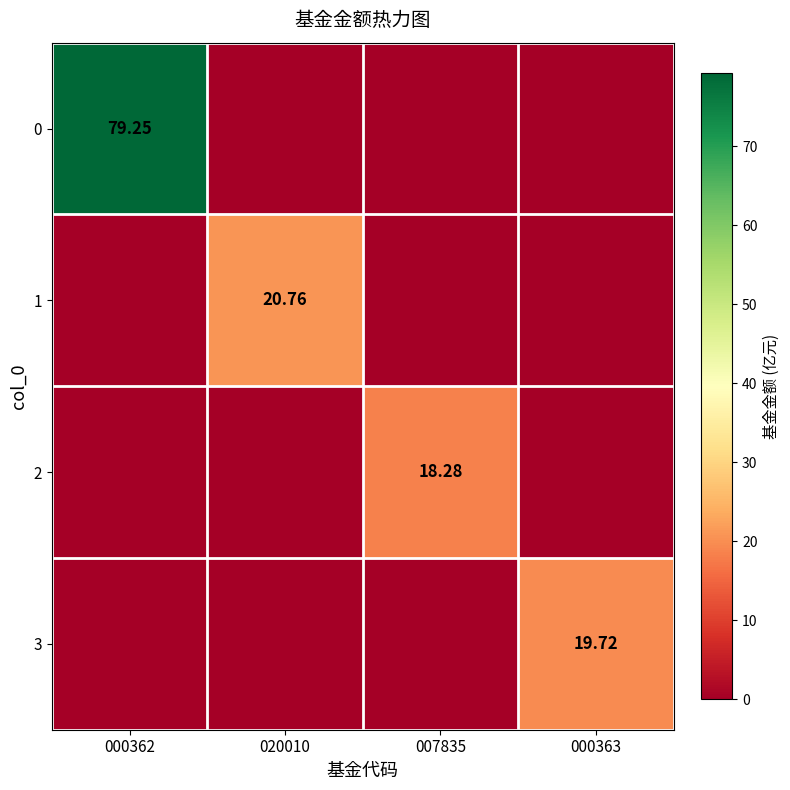

What is the spread (max minus min) of values at 000362?

79.2